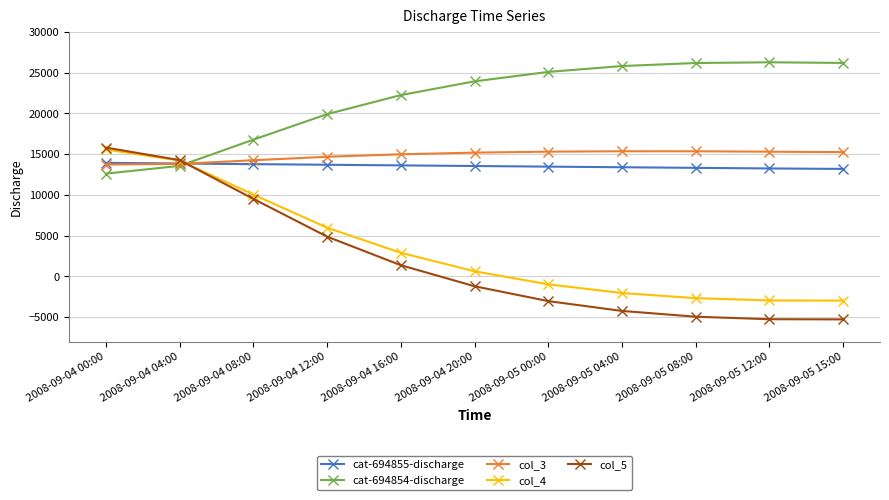

What is the minimum value for cat-694855-discharge?

13193.9